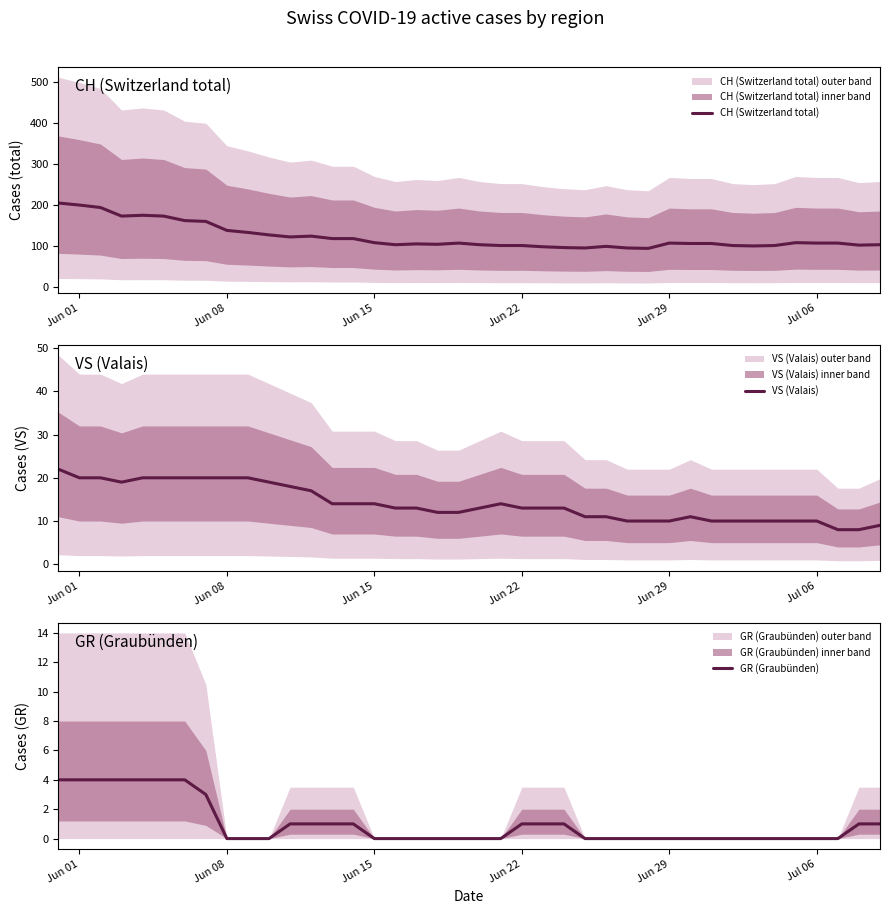

What is the sum of all GR (Graubünden) values?

40